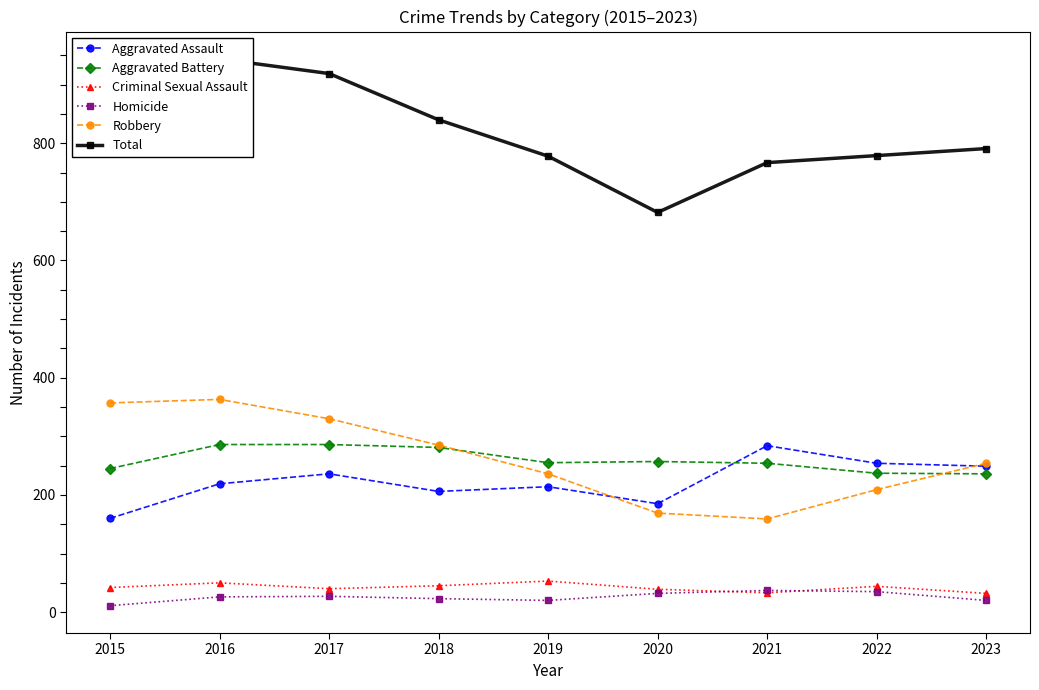

At which category does Criminal Sexual Assault reach its first local valley?

2017